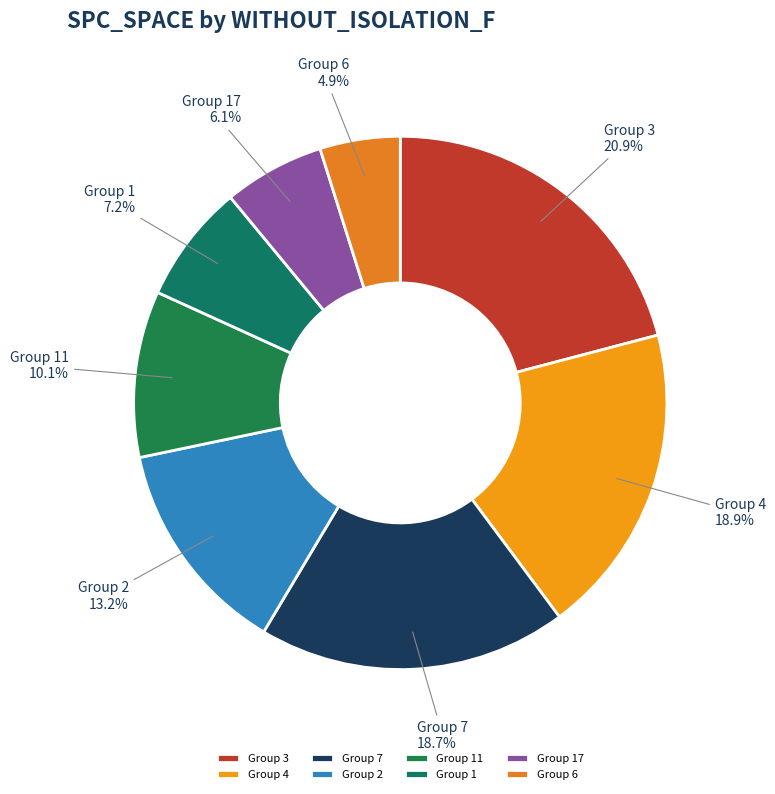

What is the largest slice in the pie chart?

Group 3